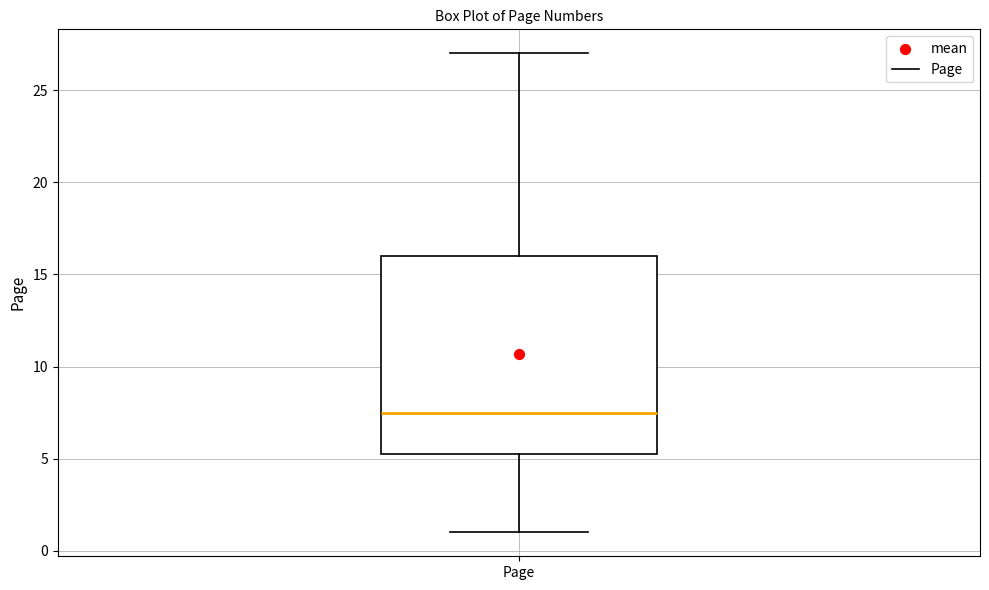

Where does the median line of the box for Page sit on the y-axis? The values are not printed on the chart, so give them approximately, as read against the axis.

7.5